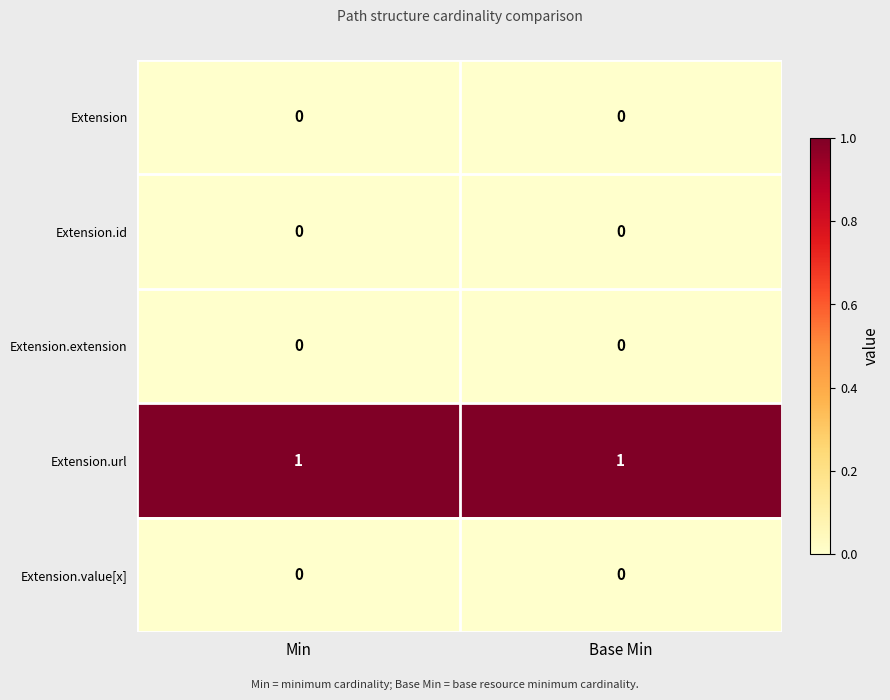

Reading left to right, what are all the values shown in this chart?

Extension: 0	0
Extension.id: 0	0
Extension.extension: 0	0
Extension.url: 1	1
Extension.value[x]: 0	0